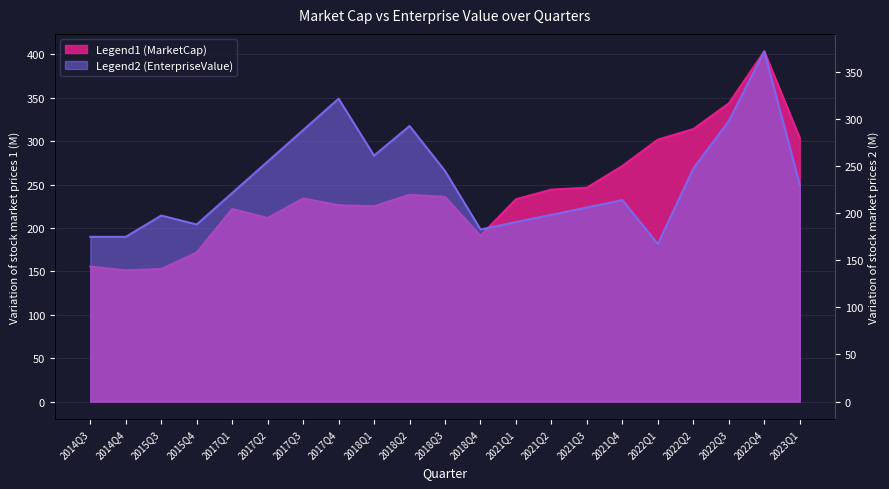

Which series has the largest total across all categories?

MarketCap